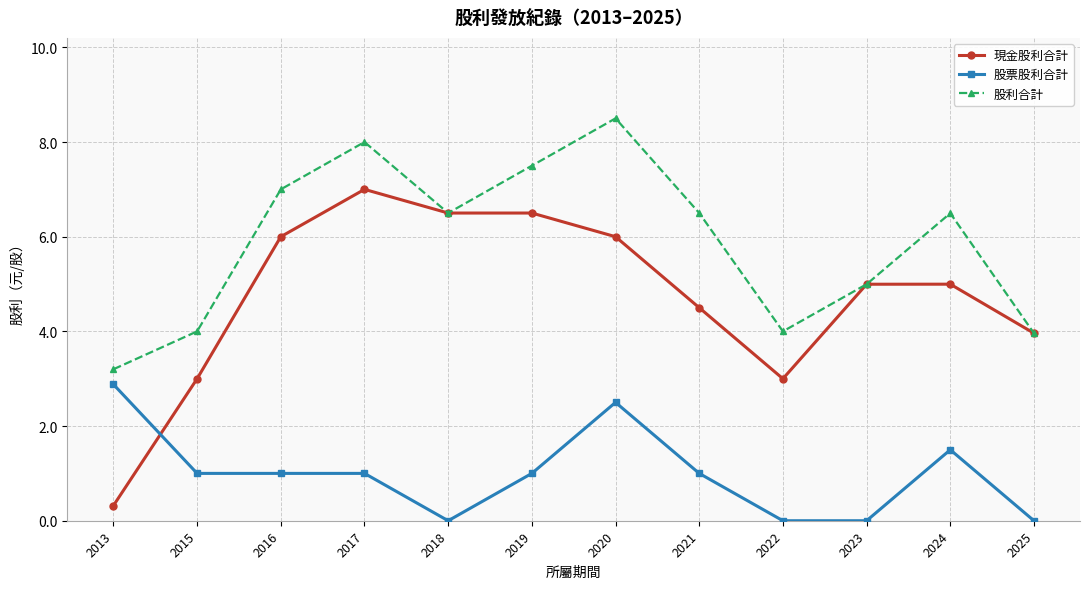

Does the chart have visible grid lines?

Yes